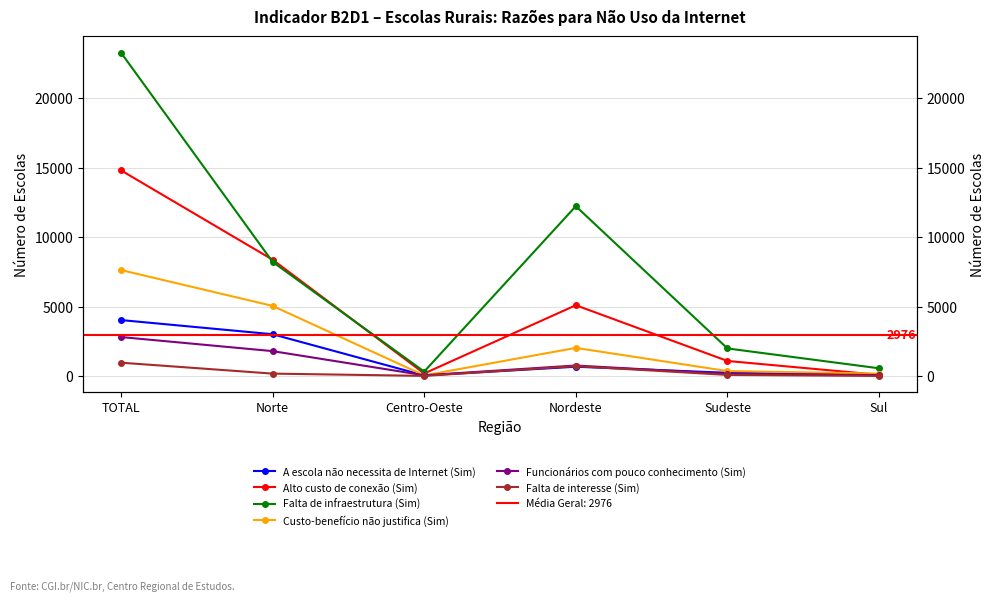

At which category is the sum across all series the highest?

TOTAL